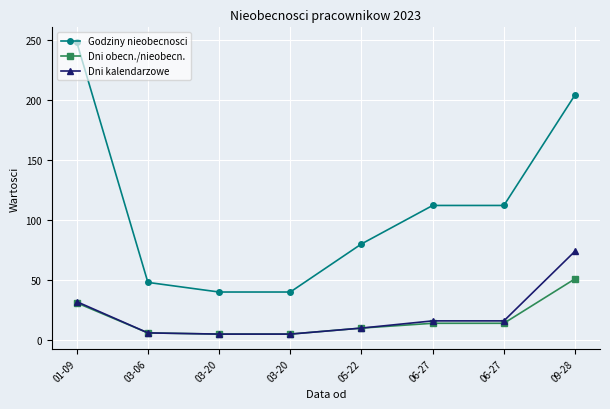

Is this an area chart (filled region under the line)?

No